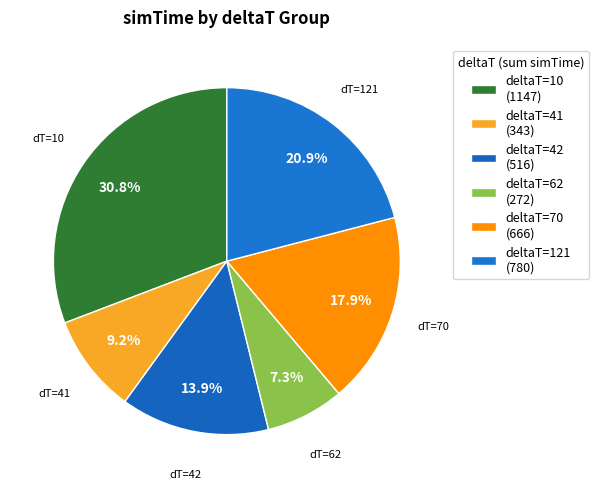

Is there a majority slice in this chart?

No